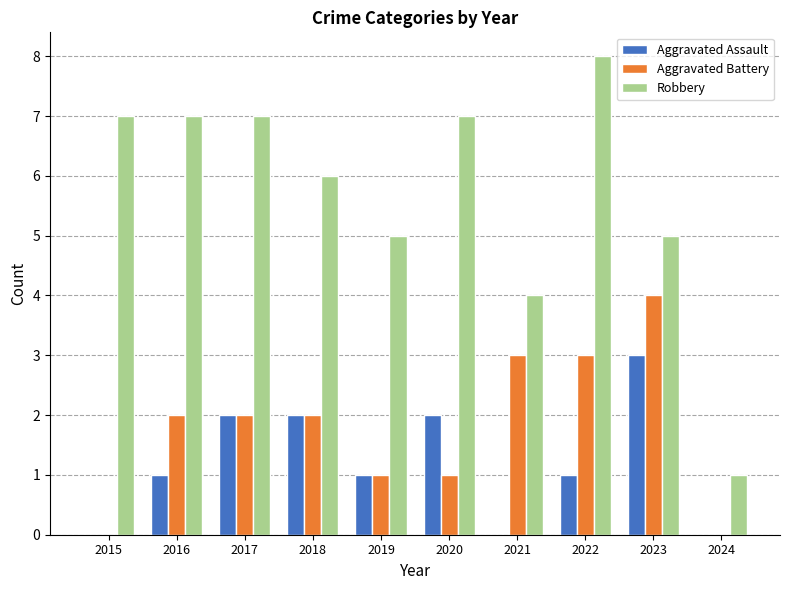

How many categories are shown in the chart?

10